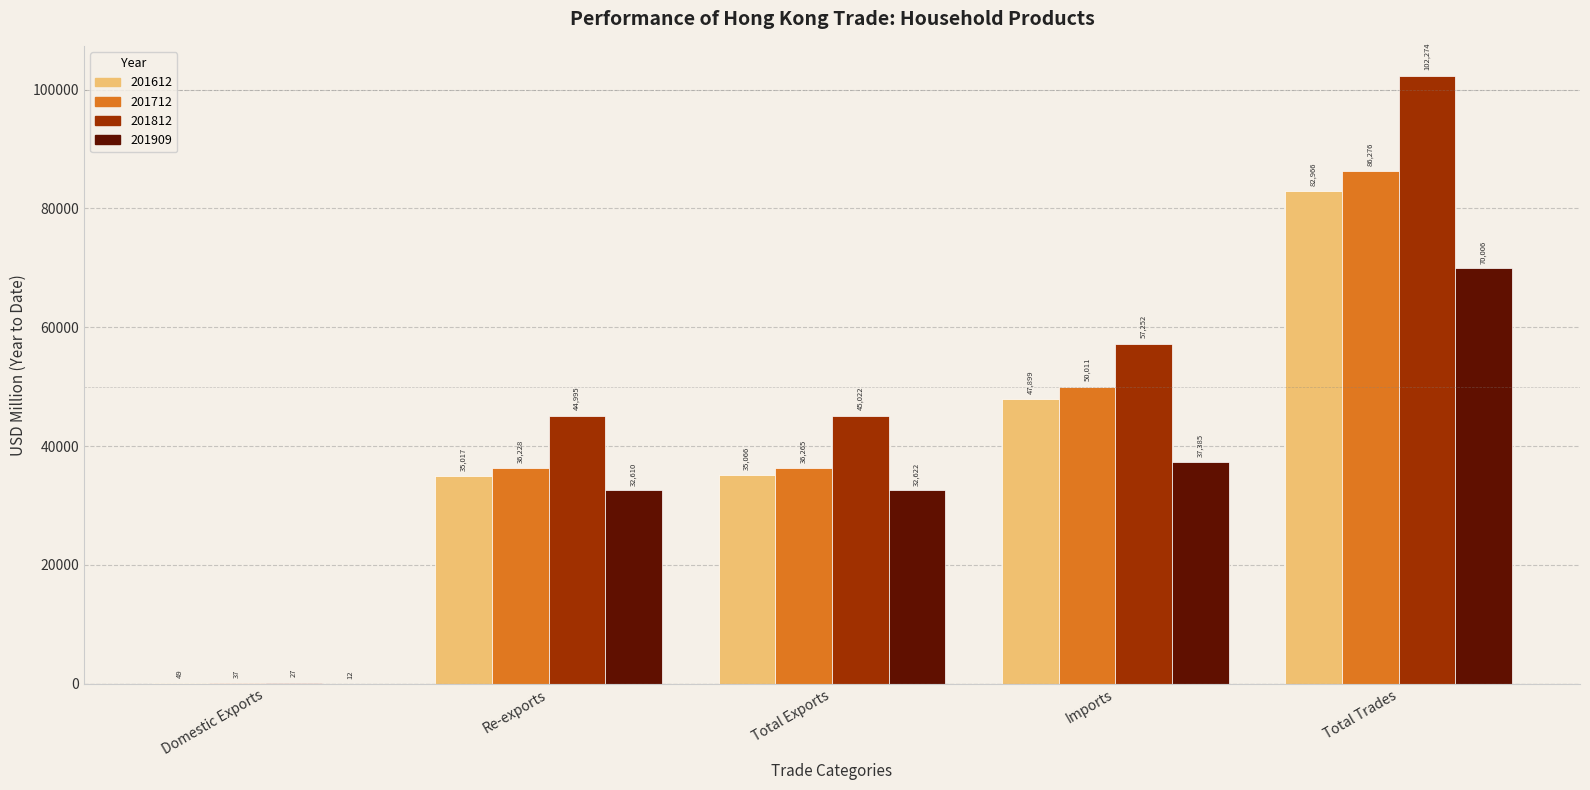

Is it true that 201812 equals 29141.1 at Total Exports?

False